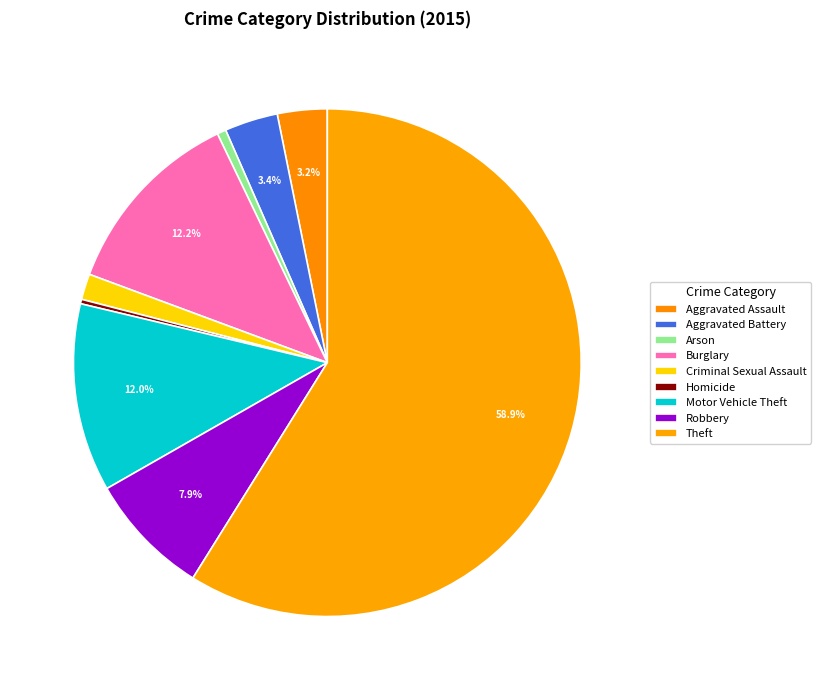

Between Burglary and Homicide, which is larger?

Burglary